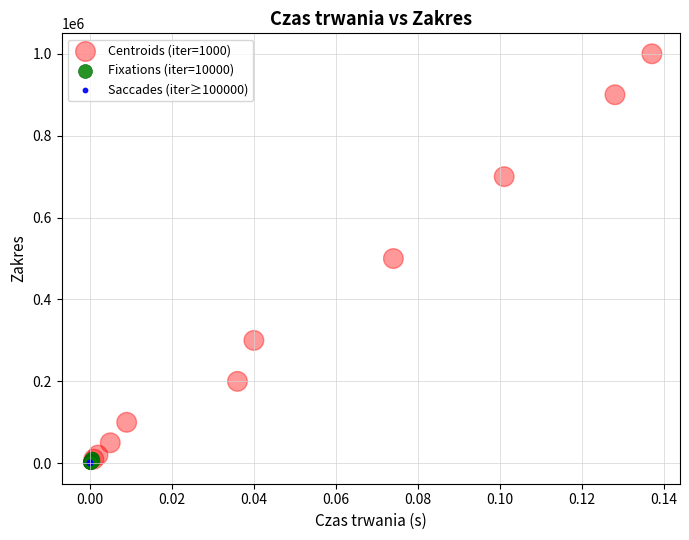

Which series has the largest Y range (max minus min)?

Centroids (iter=1000)